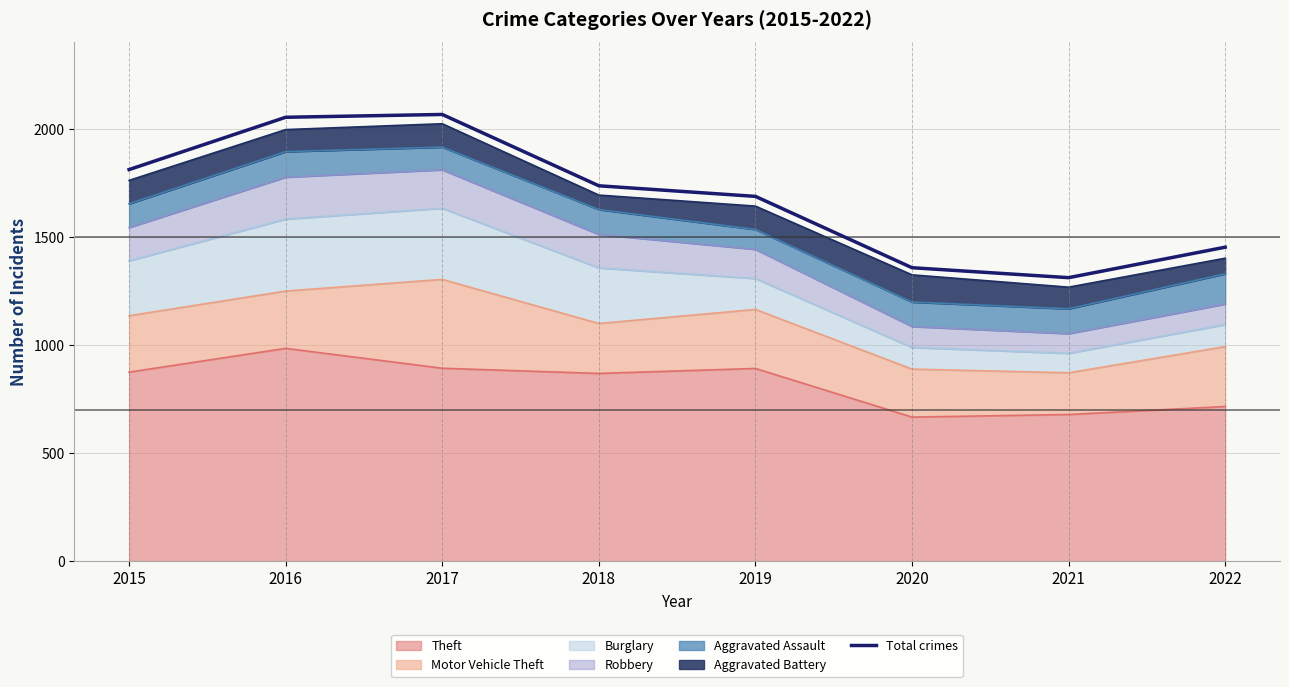

Reading right to left, what are all the values shown in this chart?

2022=1452	2021=1311	2020=1357	2019=1687	2018=1736	2017=2066	2016=2053	2015=1811